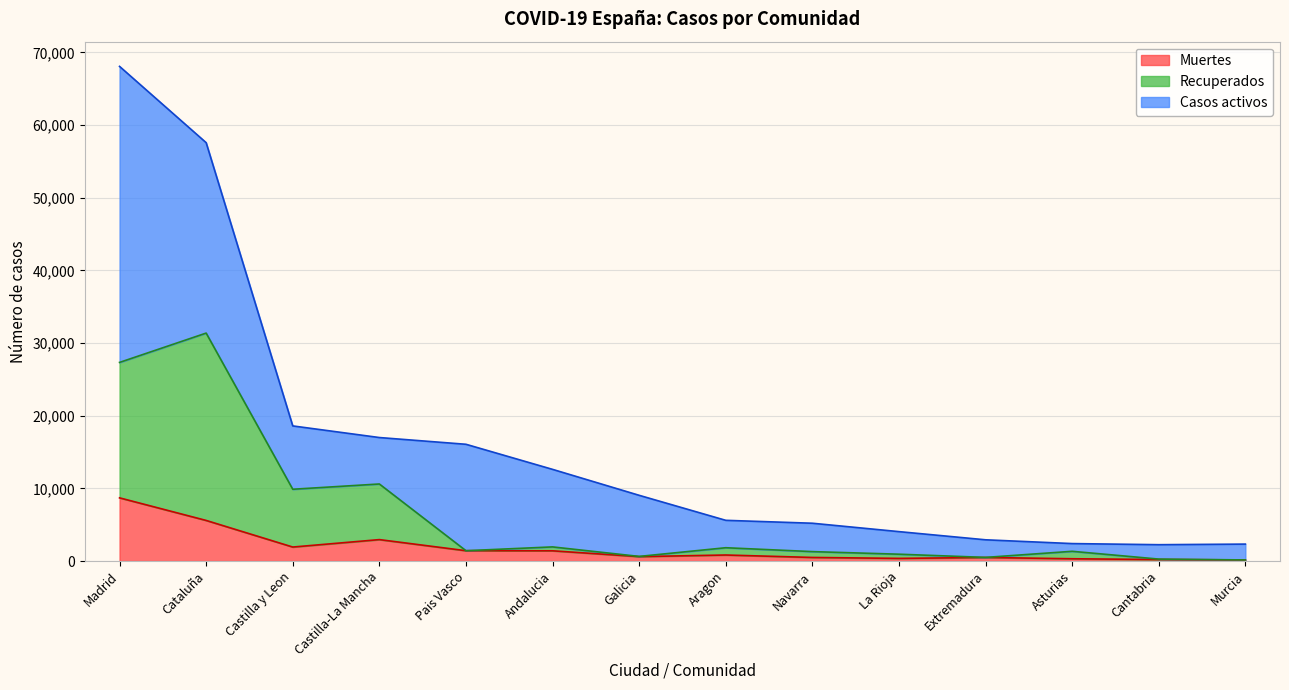

What is the total value across all series at Cataluña?

57569